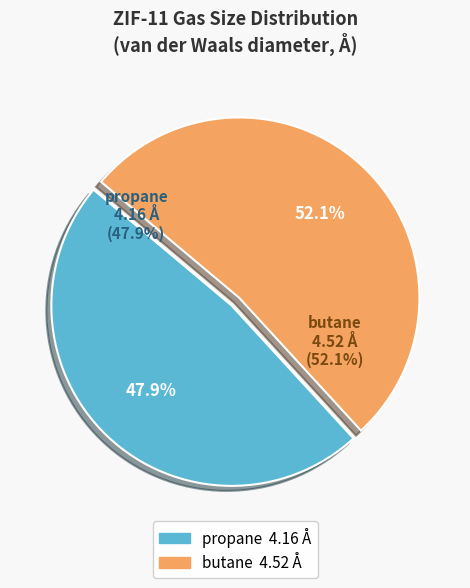

How many segments does this pie chart have?

2